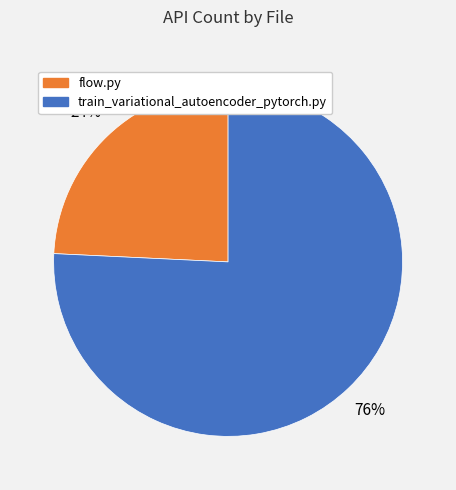

To the nearest percent, what is the difference between the largest and smallest slice percentages?

52%